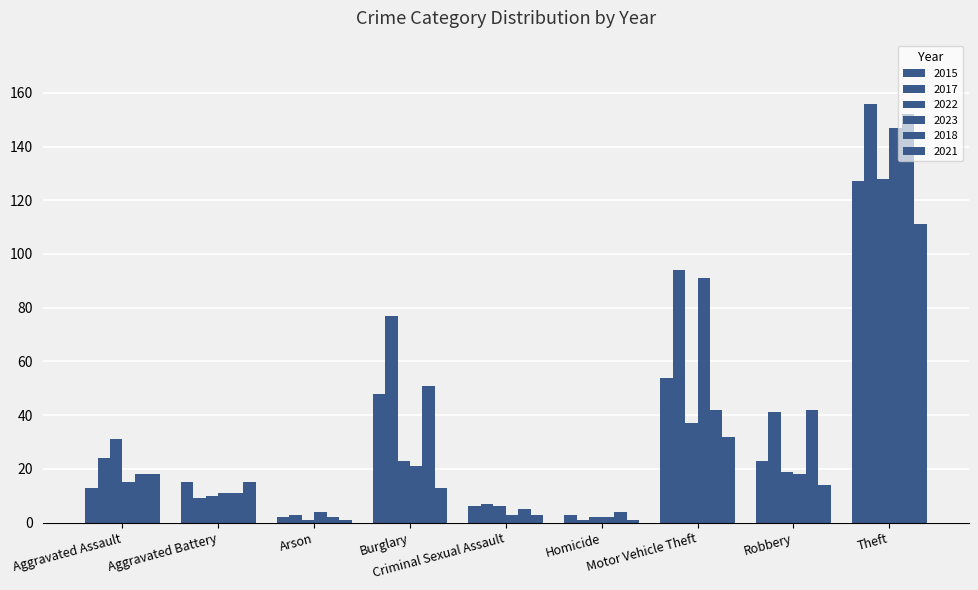

Reading right to left, list all the values displayed in this chart.

2015: 127	23	54	3	6	48	2	15	13
2017: 156	41	94	1	7	77	3	9	24
2022: 128	19	37	2	6	23	1	10	31
2023: 147	18	91	2	3	21	4	11	15
2018: 152	42	42	4	5	51	2	11	18
2021: 111	14	32	1	3	13	1	15	18